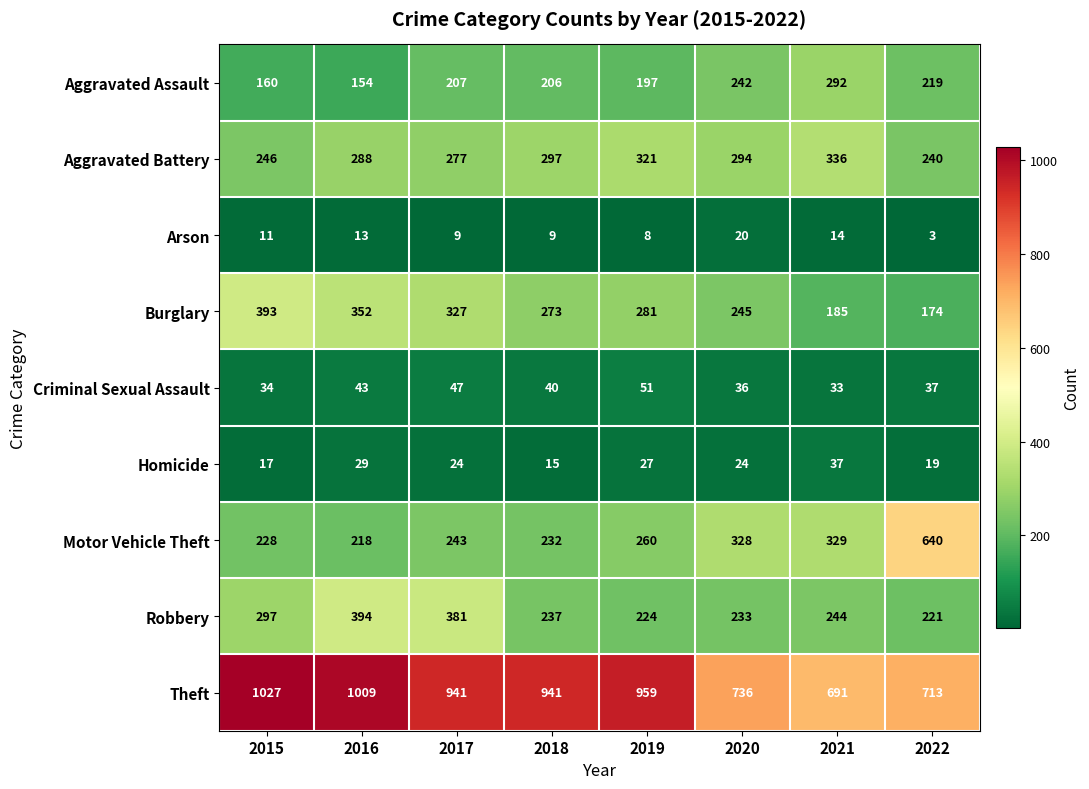

What is the difference between the maximum and minimum values in the Aggravated Assault series?

138